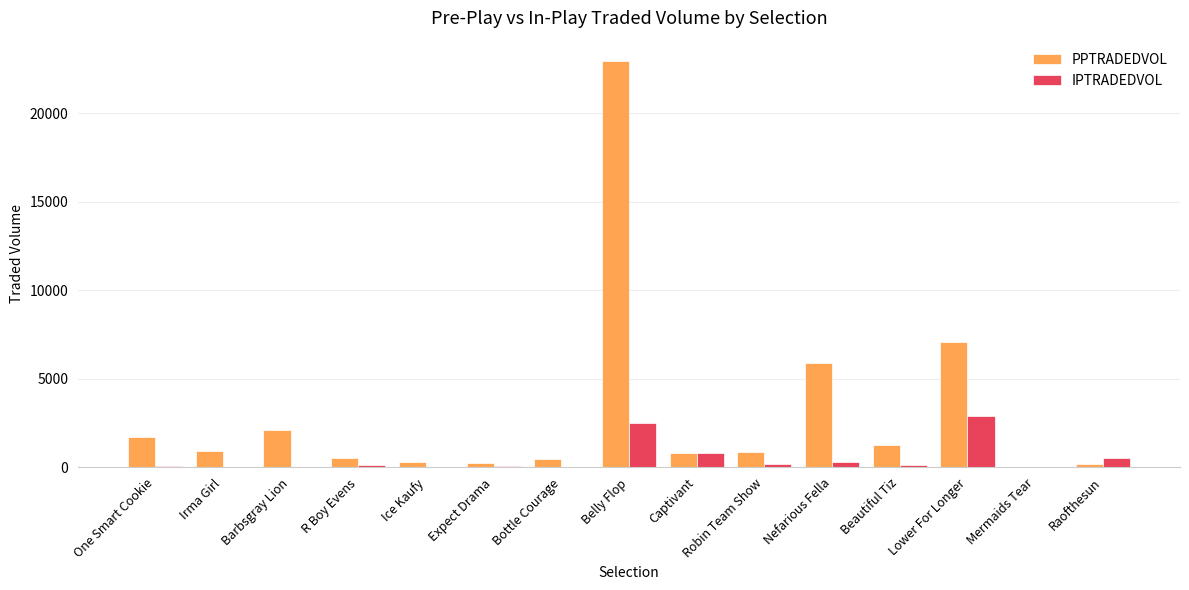

Where is PPTRADEDVOL nearest to the value 11482?

Lower For Longer